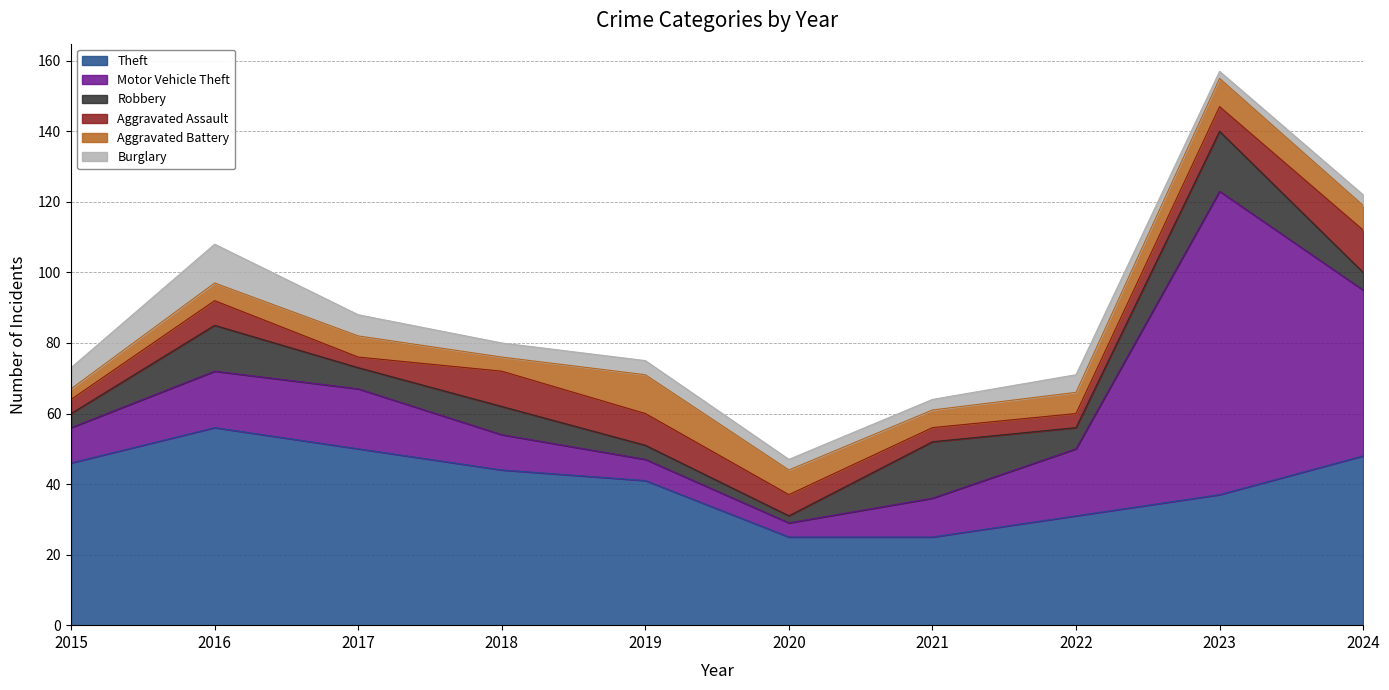

What is the difference between the maximum and minimum values in the Burglary series?

9